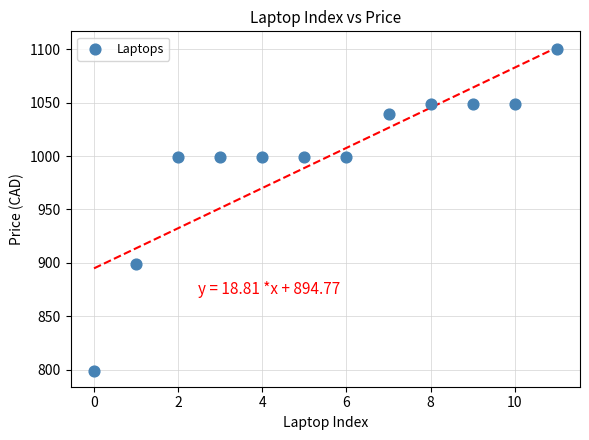

What is the average Y value?

998.2